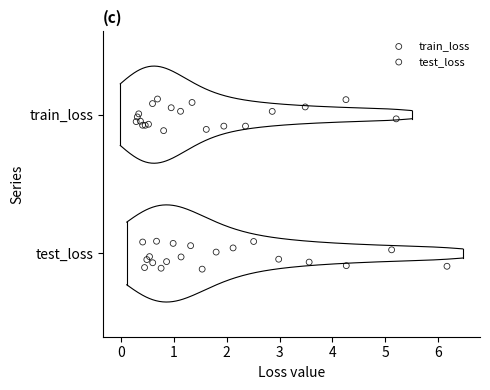

What are all the series names shown in the legend?

train_loss, test_loss